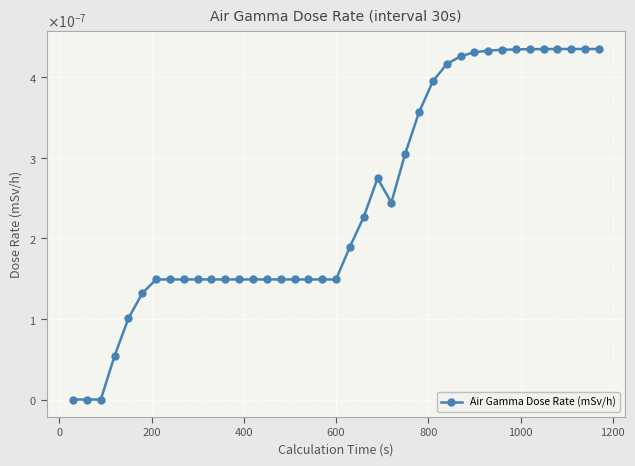

Is this an area chart (filled region under the line)?

No